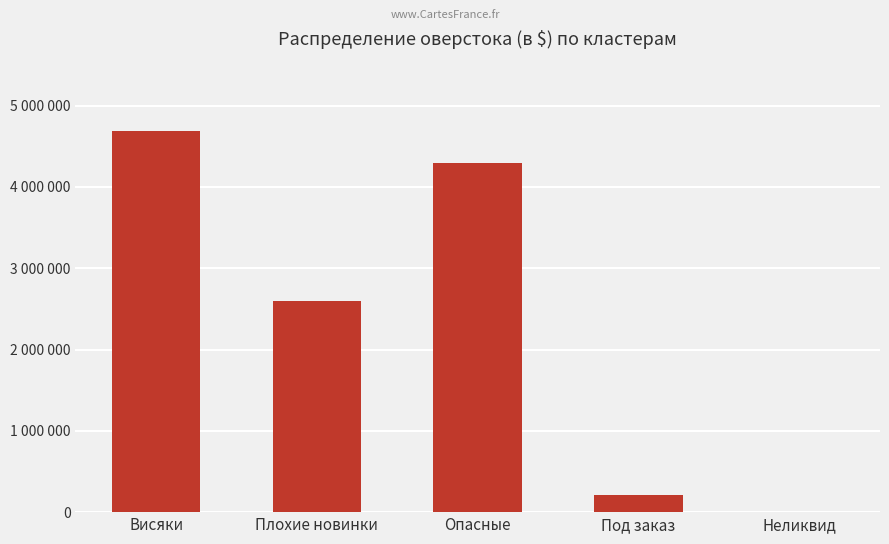

Reading right to left, extract all data points from this chart.

Неликвид=0.0	Под заказ=210718.8	Опасные=4297392.7	Плохие новинки=2595458.7	Висяки=4690587.5